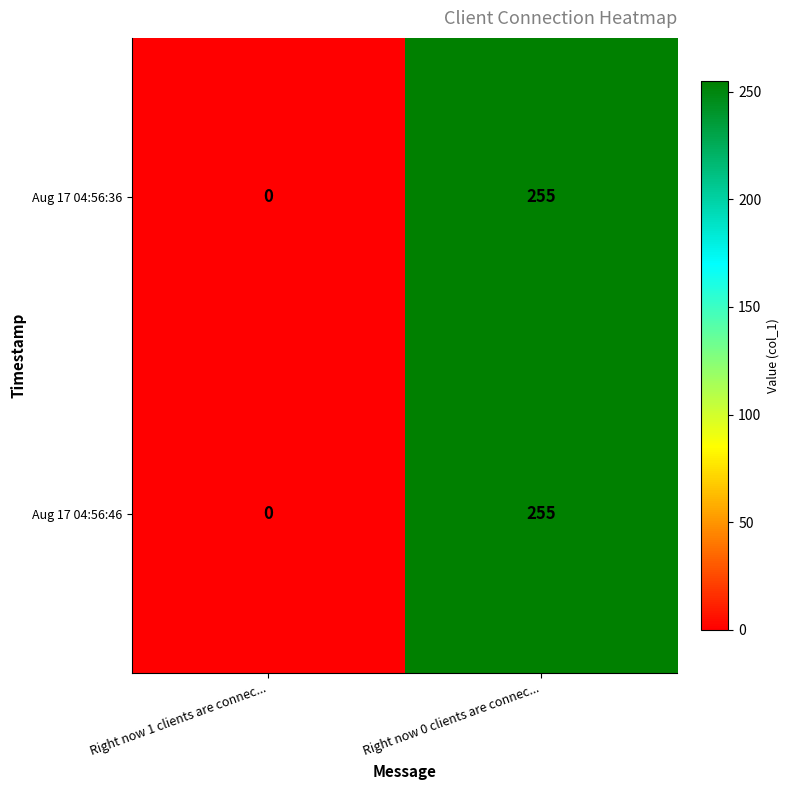

What is the difference between the maximum and minimum values in the Aug 17 04:56:36 series?

255